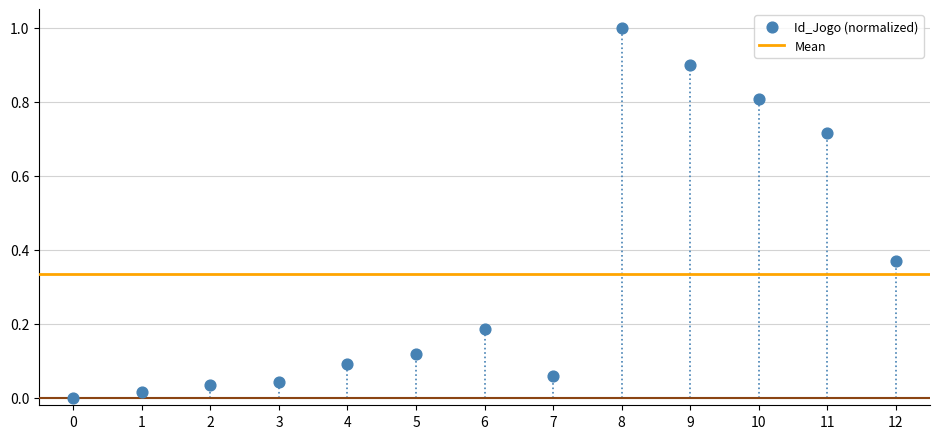

What is the range of Y values (max minus min)?

1.0